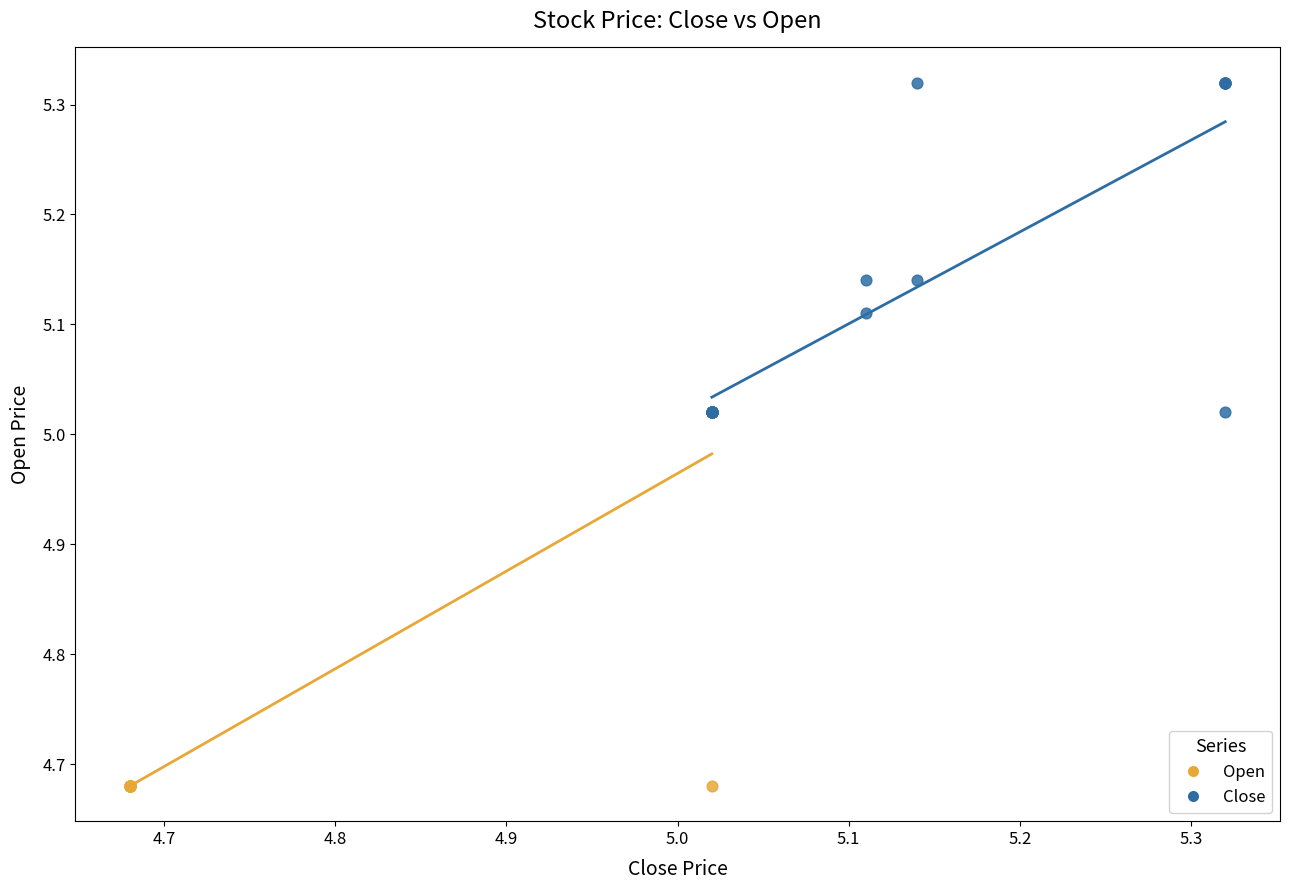

Which series has the widest spread of Y values?

Open